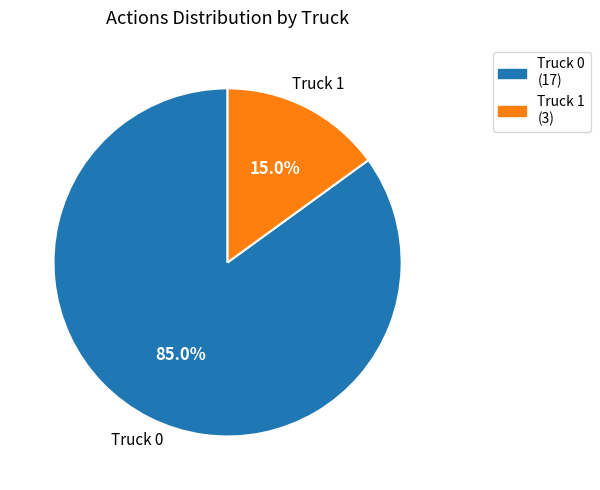

To the nearest percent, what is the combined percentage of Truck 1 and Truck 0?

100%